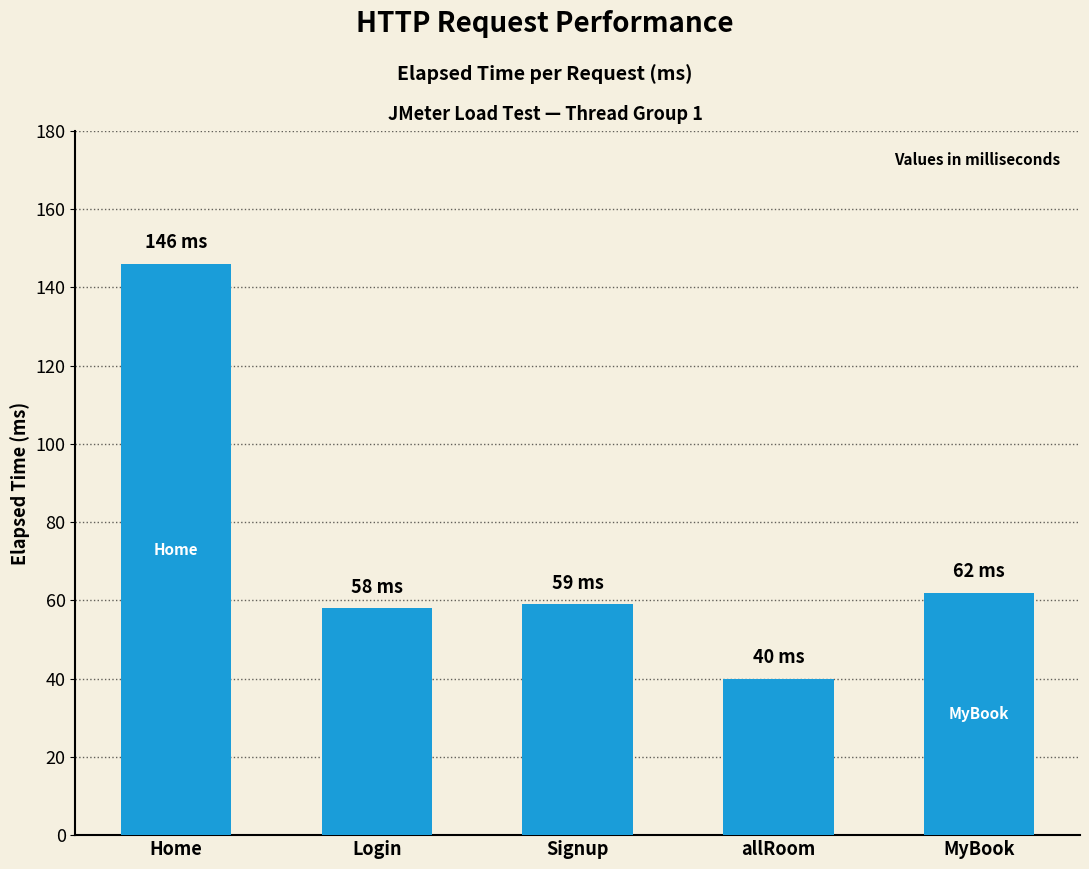

What is the average value?

73